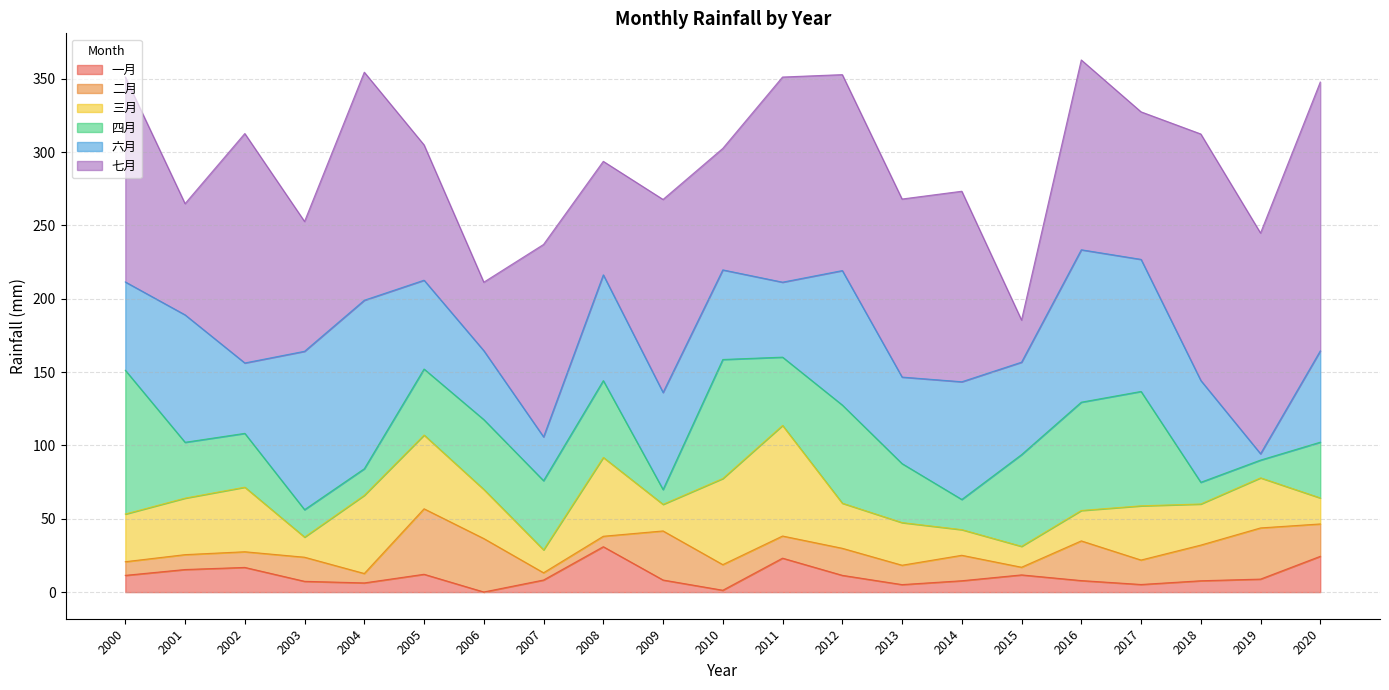

Reading left to right, transcribe all the data shown in this chart.

一月: 2000=11.4	2001=15.4	2002=16.8	2003=7.4	2004=6.3	2005=12.2	2006=0.1	2007=8.3	2008=31.0	2009=8.3	2010=1.3	2011=23.2	2012=11.4	2013=5.1	2014=7.8	2015=11.7	2016=7.9	2017=5.2	2018=7.7	2019=8.9	2020=24.4
二月: 2000=9.3	2001=10.1	2002=10.7	2003=16.4	2004=6.4	2005=44.6	2006=36.4	2007=4.9	2008=7.1	2009=33.5	2010=17.5	2011=15.1	2012=18.4	2013=13.2	2014=17.4	2015=5.2	2016=27.1	2017=16.7	2018=24.3	2019=34.9	2020=22.1
三月: 2000=32.5	2001=38.5	2002=44.0	2003=13.7	2004=53.3	2005=50.3	2006=33.5	2007=15.7	2008=53.7	2009=18.1	2010=58.7	2011=75.4	2012=30.7	2013=29.1	2014=17.5	2015=14.2	2016=20.7	2017=37.0	2018=28.0	2019=34.1	2020=17.7
四月: 2000=98.0	2001=38.1	2002=36.7	2003=18.7	2004=18.1	2005=45.0	2006=47.6	2007=47.1	2008=52.4	2009=10.1	2010=81.1	2011=46.6	2012=66.9	2013=40.2	2014=20.6	2015=62.5	2016=73.8	2017=78.0	2018=14.8	2019=12.1	2020=38.0
六月: 2000=60.2	2001=86.9	2002=48.0	2003=108.0	2004=114.9	2005=60.6	2006=47.0	2007=29.9	2008=72.1	2009=66.2	2010=61.1	2011=51.1	2012=91.7	2013=59.0	2014=80.2	2015=63.0	2016=103.9	2017=90.0	2018=69.4	2019=4.3	2020=62.2
七月: 2000=139.7	2001=75.8	2002=156.4	2003=88.5	2004=155.5	2005=92.2	2006=46.7	2007=131.2	2008=77.4	2009=131.6	2010=82.8	2011=139.9	2012=133.6	2013=121.4	2014=129.9	2015=28.7	2016=129.4	2017=100.6	2018=168.0	2019=150.5	2020=183.3